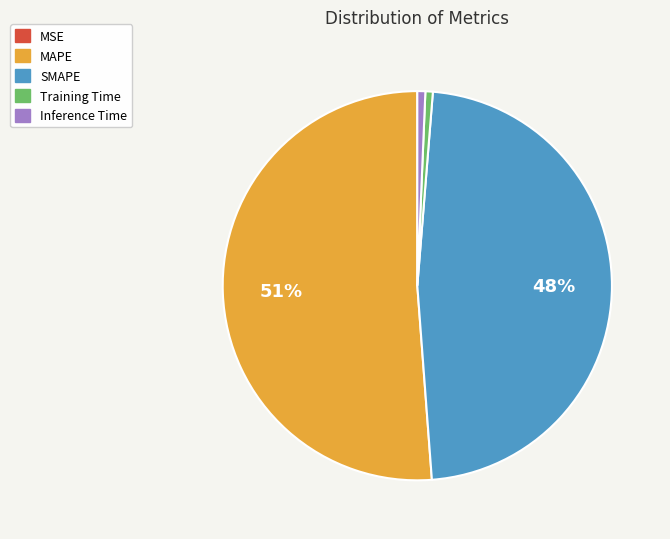

Which category has the biggest portion of the pie?

MAPE